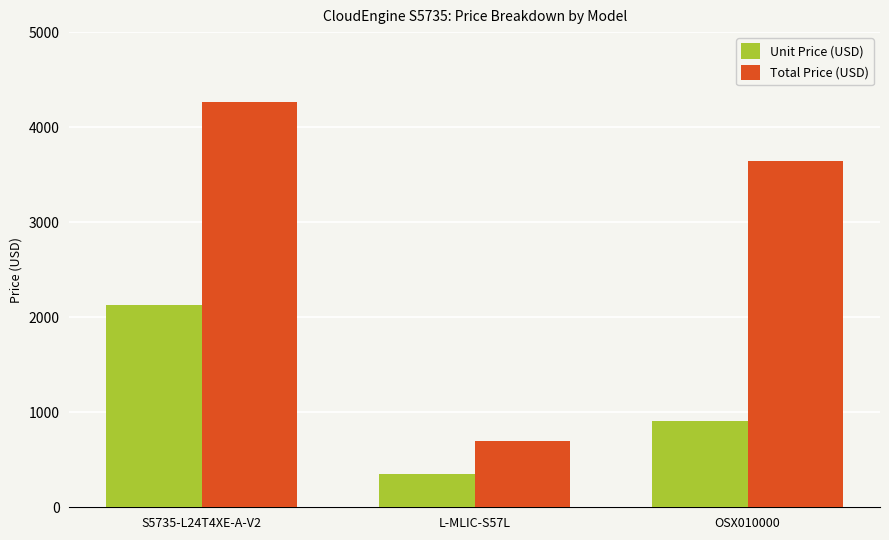

What position from the right is S5735-L24T4XE-A-V2?

3